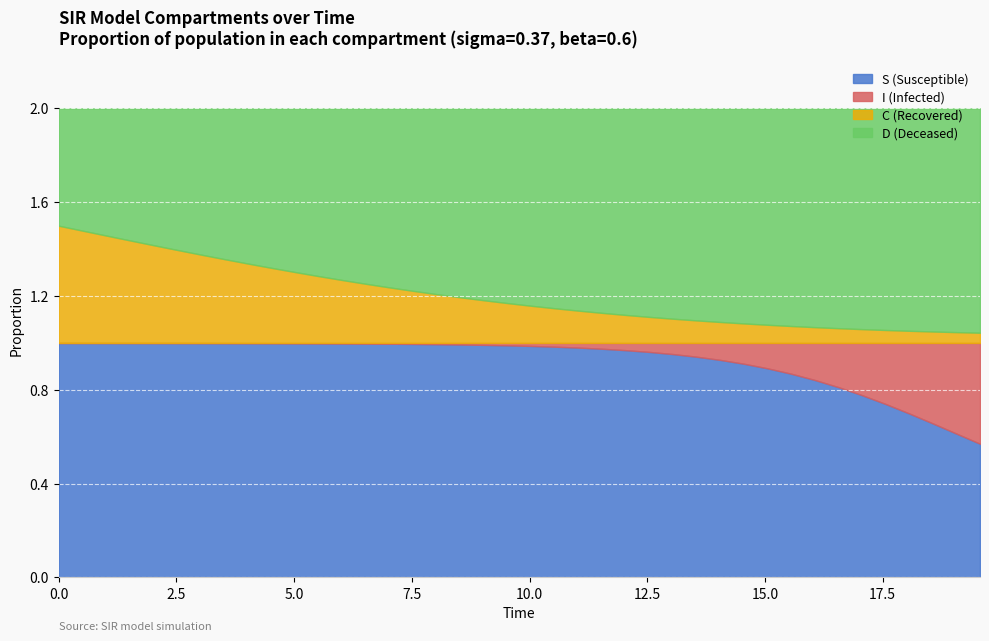

Reading left to right, list all the values displayed in this chart.

S: 0.0=1.0	0.5016722408026756=1.0	1.0033444816053512=1.0	1.5050167224080266=1.0	2.0066889632107023=1.0	2.508361204013378=1.0	3.0100334448160533=1.0	3.511705685618729=1.0	4.013377926421405=1.0	4.51505016722408=1.0	5.016722408026756=1.0	5.518394648829432=1.0	6.020066889632107=1.0	6.521739130434782=1.0	7.023411371237458=1.0	7.525083612040134=1.0	8.02675585284281=1.0	8.528428093645484=1.0	9.03010033444816=1.0	9.531772575250836=1.0	10.033444816053512=1.0	10.535117056856187=1.0	11.036789297658864=1.0	11.538461538461538=1.0	12.040133779264213=1.0	12.54180602006689=1.0	13.043478260869565=1.0	13.545150501672241=0.9	14.046822742474916=0.9	14.548494983277592=0.9	15.050167224080267=0.9	15.551839464882944=0.9	16.05351170568562=0.8	16.555183946488295=0.8	17.05685618729097=0.8	17.558528428093645=0.7	18.06020066889632=0.7	18.561872909698998=0.7	19.06354515050167=0.6	19.565217391304348=0.6
I: 0.0=0.0	0.5016722408026756=0.0	1.0033444816053512=0.0	1.5050167224080266=0.0	2.0066889632107023=0.0	2.508361204013378=0.0	3.0100334448160533=0.0	3.511705685618729=0.0	4.013377926421405=0.0	4.51505016722408=0.0	5.016722408026756=0.0	5.518394648829432=0.0	6.020066889632107=0.0	6.521739130434782=0.0	7.023411371237458=0.0	7.525083612040134=0.0	8.02675585284281=0.0	8.528428093645484=0.0	9.03010033444816=0.0	9.531772575250836=0.0	10.033444816053512=0.0	10.535117056856187=0.0	11.036789297658864=0.0	11.538461538461538=0.0	12.040133779264213=0.0	12.54180602006689=0.0	13.043478260869565=0.0	13.545150501672241=0.1	14.046822742474916=0.1	14.548494983277592=0.1	15.050167224080267=0.1	15.551839464882944=0.1	16.05351170568562=0.2	16.555183946488295=0.2	17.05685618729097=0.2	17.558528428093645=0.3	18.06020066889632=0.3	18.561872909698998=0.3	19.06354515050167=0.4	19.565217391304348=0.4
C: 0.0=0.5	0.5016722408026756=0.5	1.0033444816053512=0.5	1.5050167224080266=0.4	2.0066889632107023=0.4	2.508361204013378=0.4	3.0100334448160533=0.4	3.511705685618729=0.4	4.013377926421405=0.3	4.51505016722408=0.3	5.016722408026756=0.3	5.518394648829432=0.3	6.020066889632107=0.3	6.521739130434782=0.3	7.023411371237458=0.2	7.525083612040134=0.2	8.02675585284281=0.2	8.528428093645484=0.2	9.03010033444816=0.2	9.531772575250836=0.2	10.033444816053512=0.2	10.535117056856187=0.1	11.036789297658864=0.1	11.538461538461538=0.1	12.040133779264213=0.1	12.54180602006689=0.1	13.043478260869565=0.1	13.545150501672241=0.1	14.046822742474916=0.1	14.548494983277592=0.1	15.050167224080267=0.1	15.551839464882944=0.1	16.05351170568562=0.1	16.555183946488295=0.1	17.05685618729097=0.1	17.558528428093645=0.1	18.06020066889632=0.1	18.561872909698998=0.0	19.06354515050167=0.0	19.565217391304348=0.0
D: 0.0=0.5	0.5016722408026756=0.5	1.0033444816053512=0.5	1.5050167224080266=0.6	2.0066889632107023=0.6	2.508361204013378=0.6	3.0100334448160533=0.6	3.511705685618729=0.6	4.013377926421405=0.7	4.51505016722408=0.7	5.016722408026756=0.7	5.518394648829432=0.7	6.020066889632107=0.7	6.521739130434782=0.7	7.023411371237458=0.8	7.525083612040134=0.8	8.02675585284281=0.8	8.528428093645484=0.8	9.03010033444816=0.8	9.531772575250836=0.8	10.033444816053512=0.8	10.535117056856187=0.9	11.036789297658864=0.9	11.538461538461538=0.9	12.040133779264213=0.9	12.54180602006689=0.9	13.043478260869565=0.9	13.545150501672241=0.9	14.046822742474916=0.9	14.548494983277592=0.9	15.050167224080267=0.9	15.551839464882944=0.9	16.05351170568562=0.9	16.555183946488295=0.9	17.05685618729097=0.9	17.558528428093645=0.9	18.06020066889632=0.9	18.561872909698998=1.0	19.06354515050167=1.0	19.565217391304348=1.0